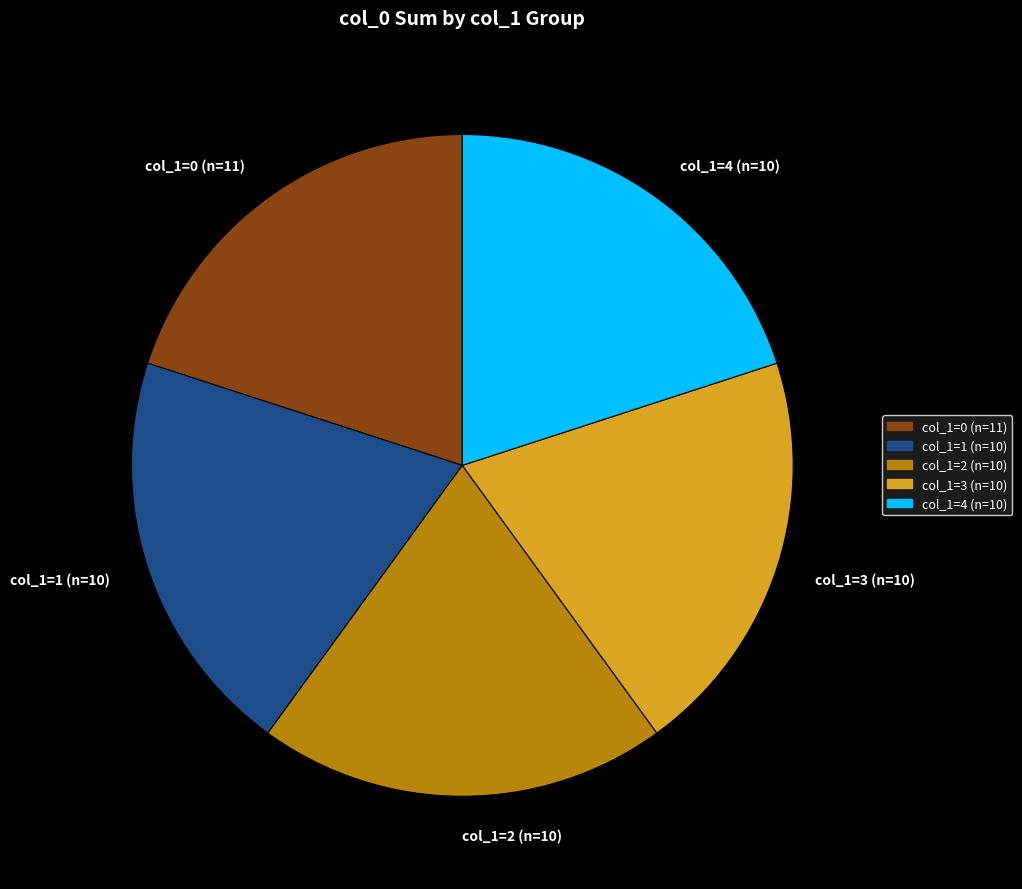

Do col_1=2 (n=10) and col_1=0 (n=11) together represent more than half of the pie?

No